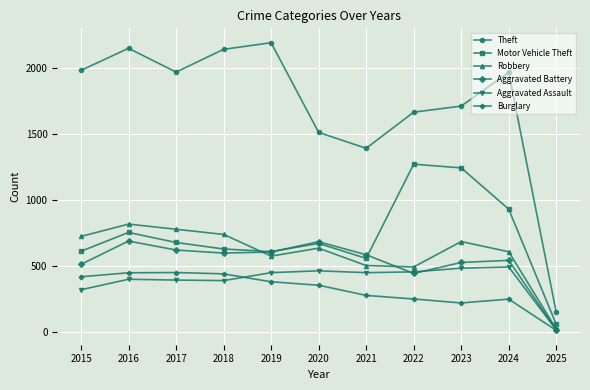

Which series has the largest range (max minus min)?

Theft